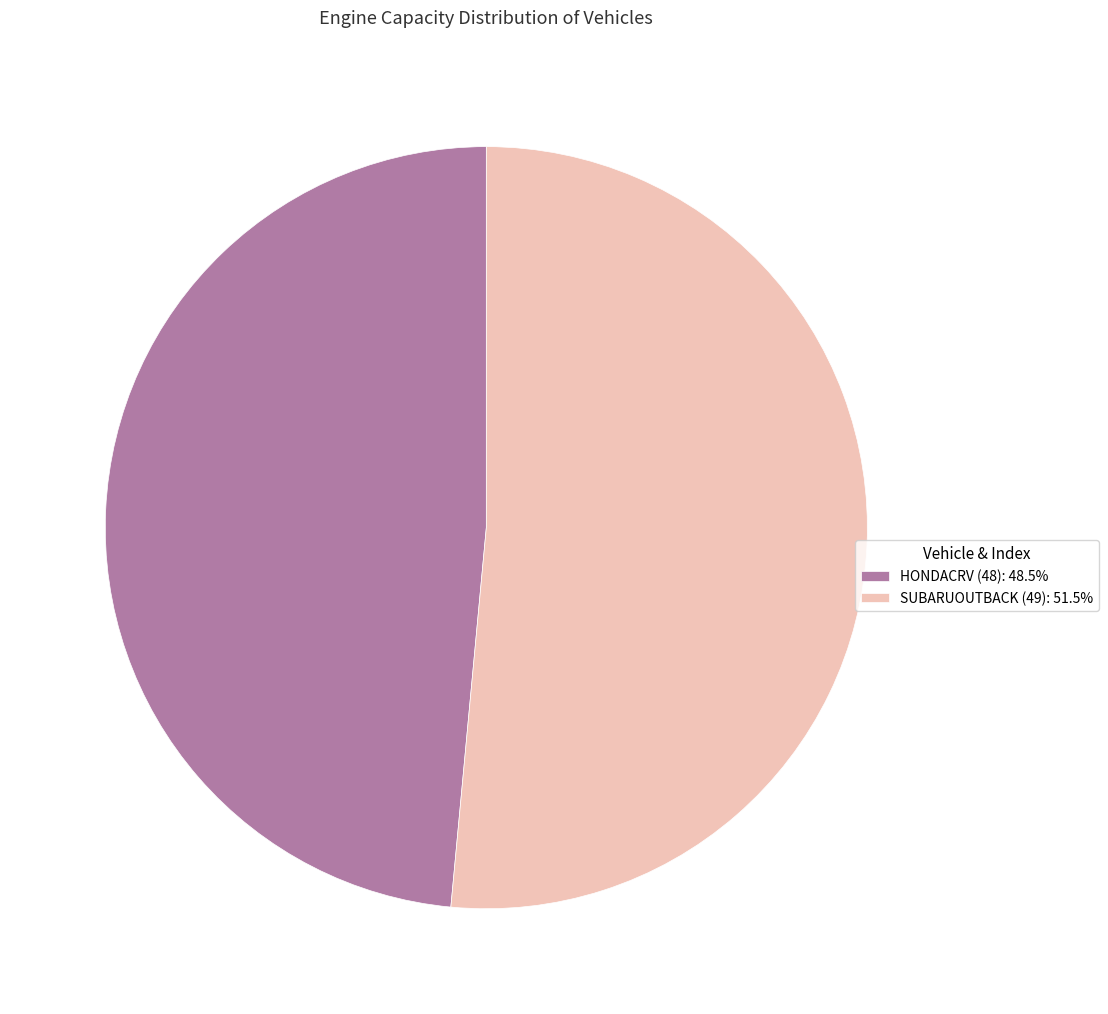

Which category accounts for the majority?

SUBARUOUTBACK (49)